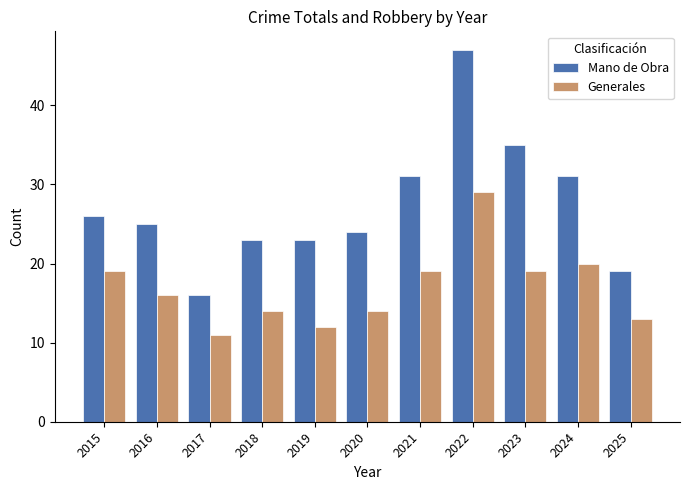

List the series in order of their peak value, lowest first.

Generales, Mano de Obra